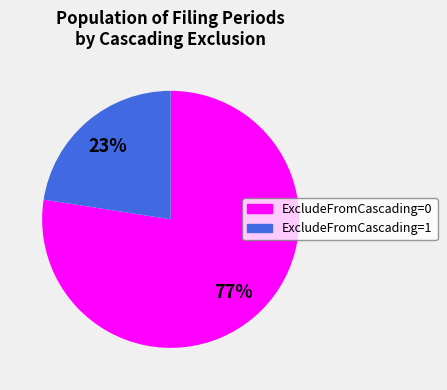

Which has a higher value, ExcludeFromCascading=0 or ExcludeFromCascading=1?

ExcludeFromCascading=0